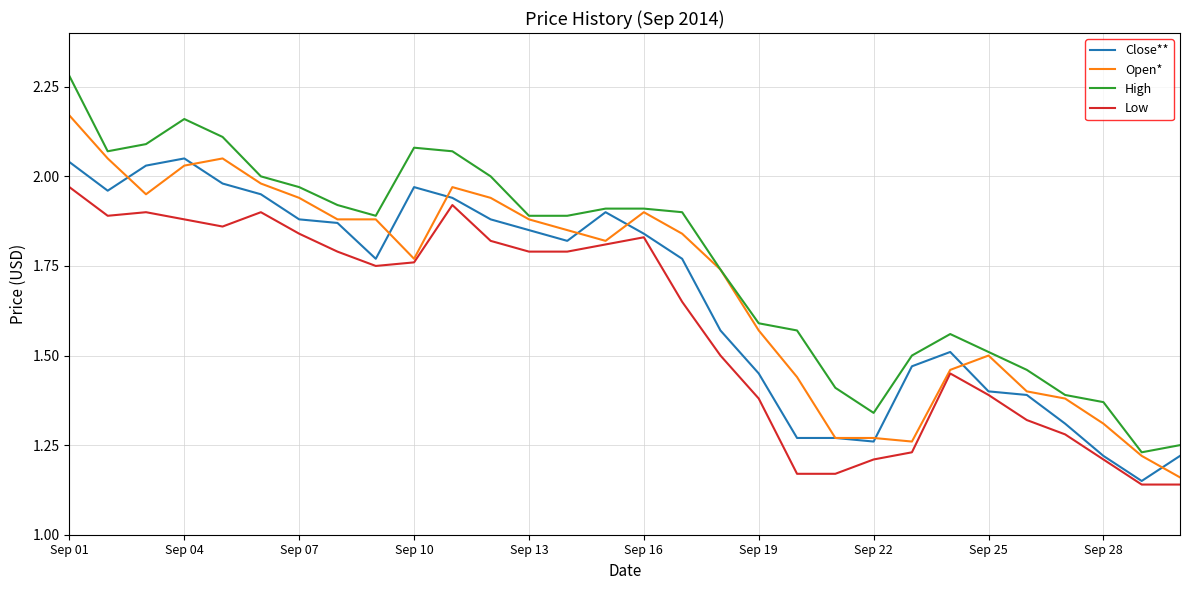

True or false: High and Low intersect in this chart.

False